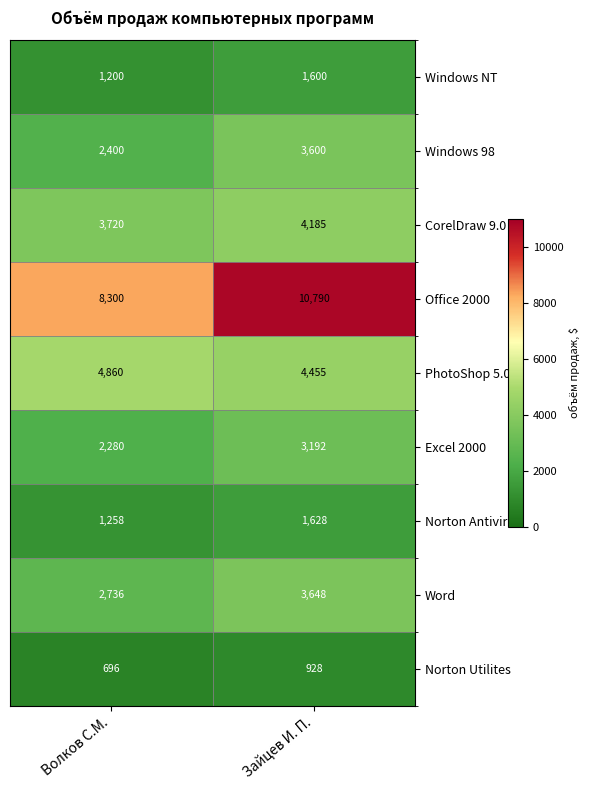

At which category is the sum across all series the highest?

Зайцев И. П.